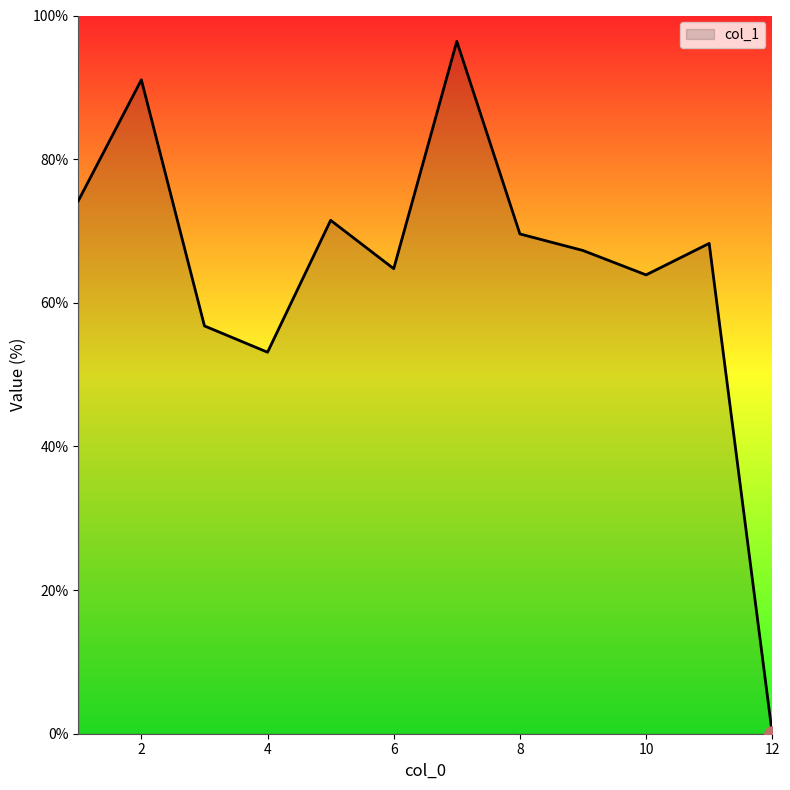

What is the greatest value displayed?

96.4